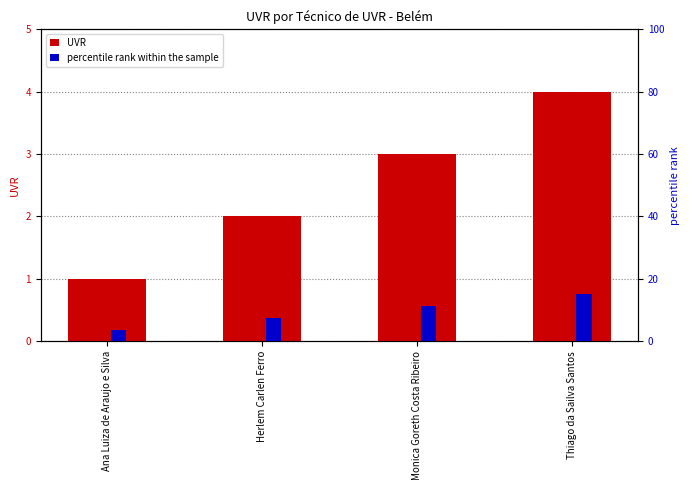

Which series has the largest total across all categories?

percentile rank within the sample